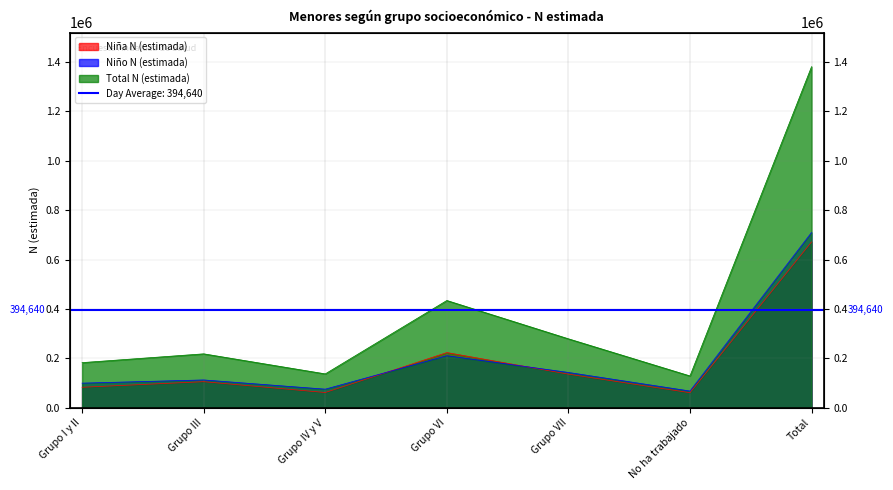

Rank the series by their maximum value, from lowest to highest.

Niña N (estimada), Niño N (estimada), Total N (estimada)